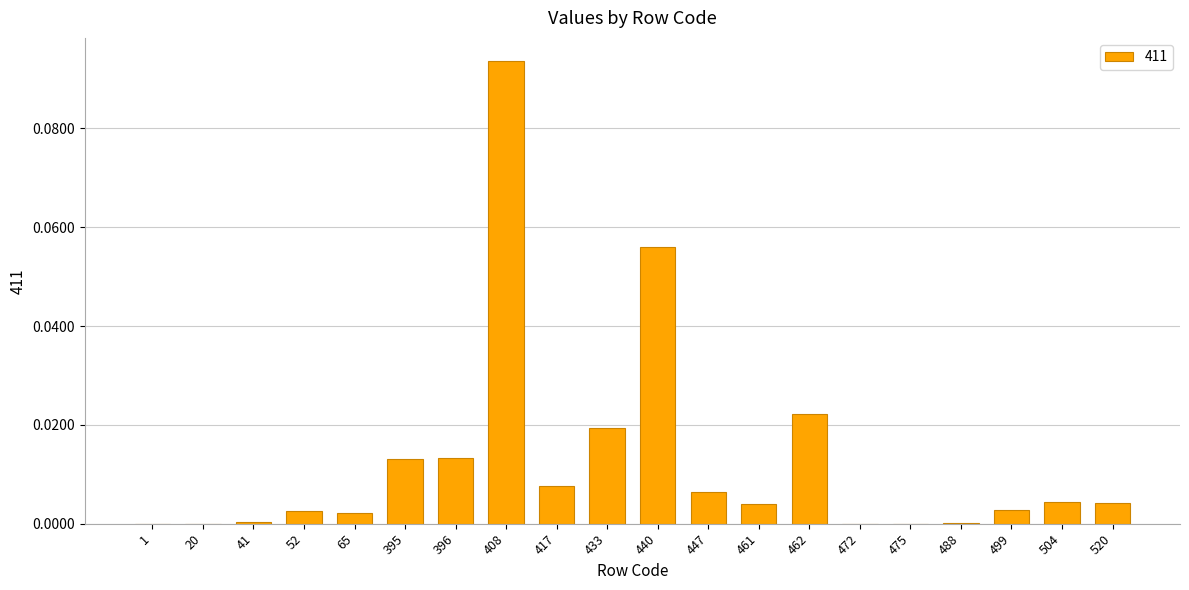

The chart shows a value of 0.0 at 20. True or false?

True